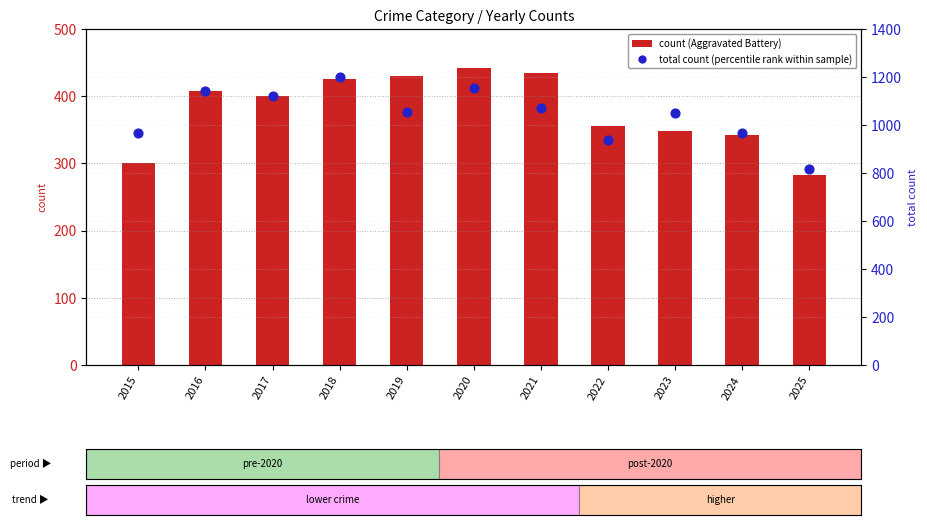

What is the total value across all series at 2024?

1310